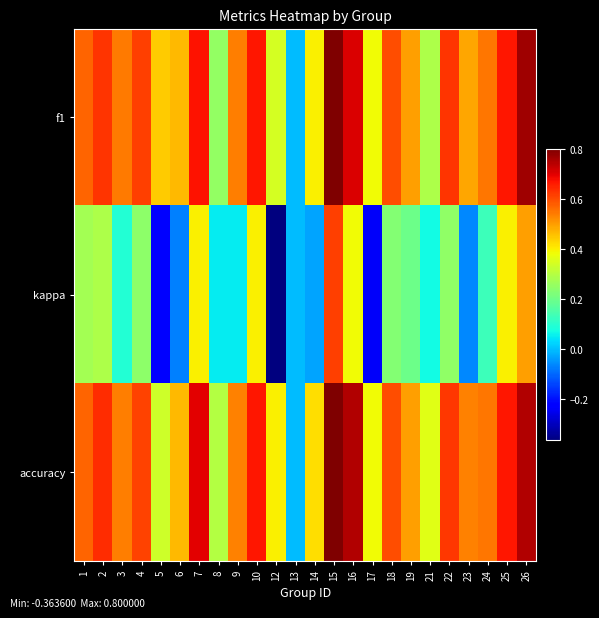

Which series has the widest spread of values?

kappa